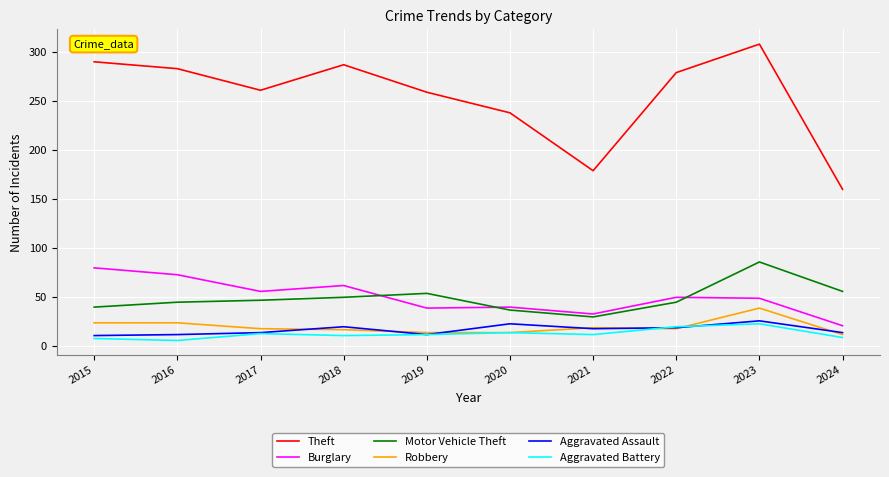

What is the maximum value shown in the chart?

308